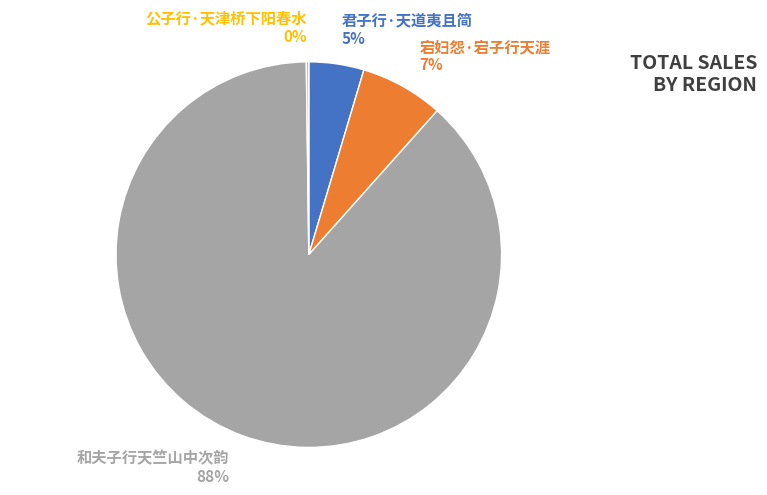

To the nearest percent, what is the difference between the largest and smallest slice percentages?

88%